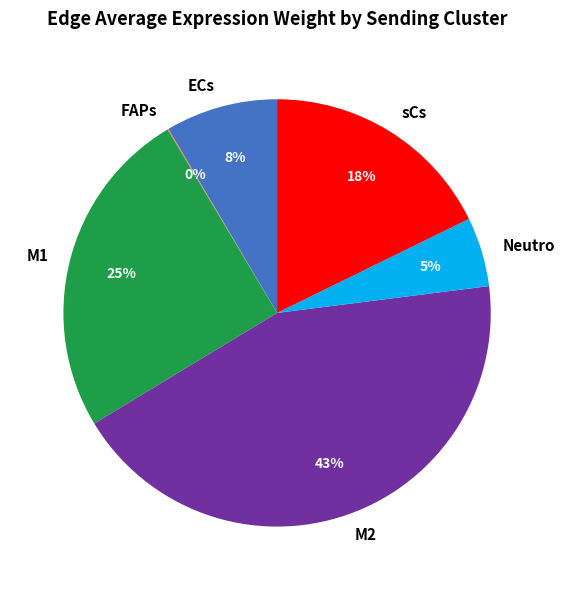

To the nearest percent, what percentage of the pie is Neutro?

5%